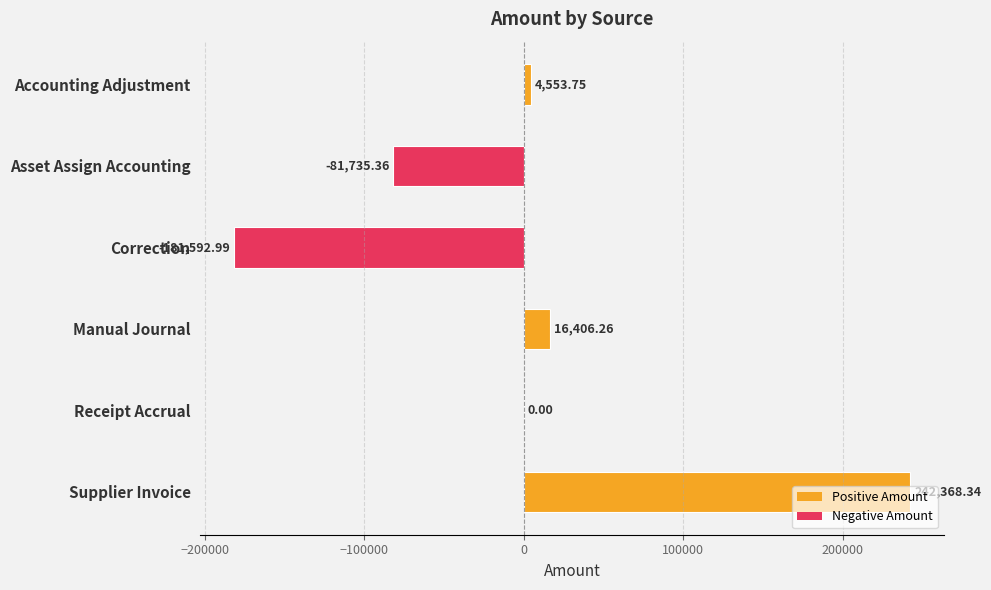

Which label corresponds to the largest value in the chart?

Supplier Invoice